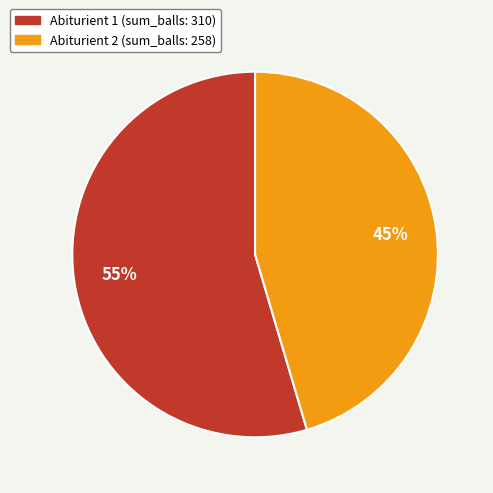

Does Abiturient 1 account for over 50% of the chart?

Yes